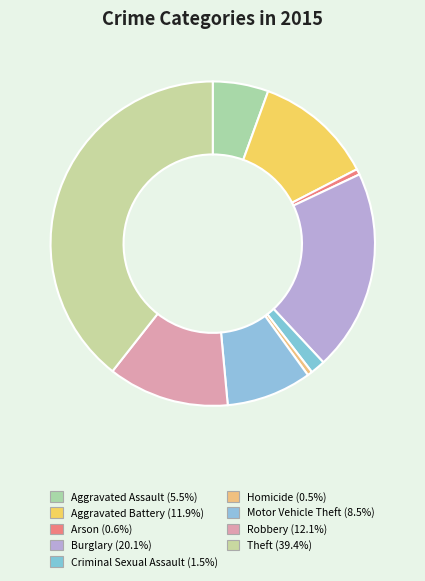

Is the sum of Burglary and Criminal Sexual Assault greater than half?

No